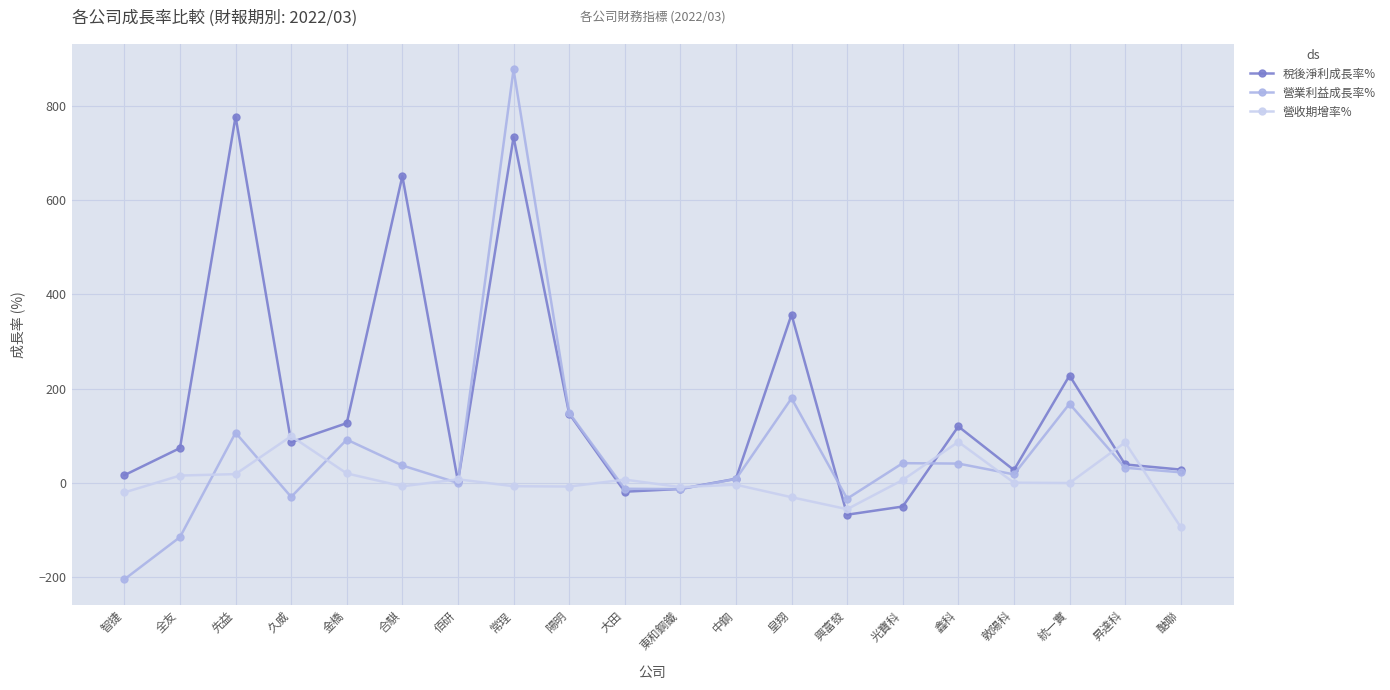

List the series in order of their overall mean, highest first.

稅後淨利成長率%, 營業利益成長率%, 營收期增率%